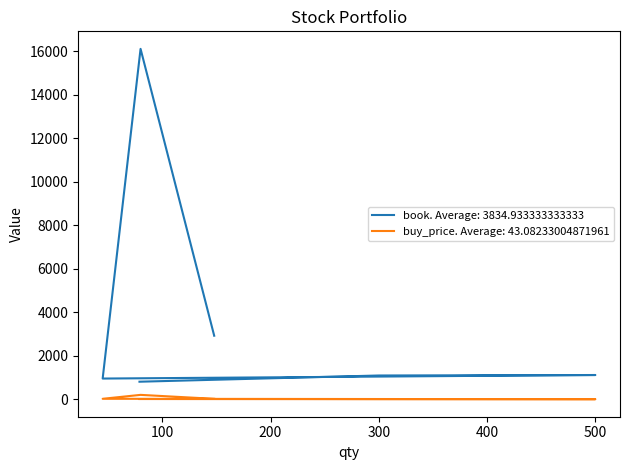

What is the greatest value displayed?

16119.9